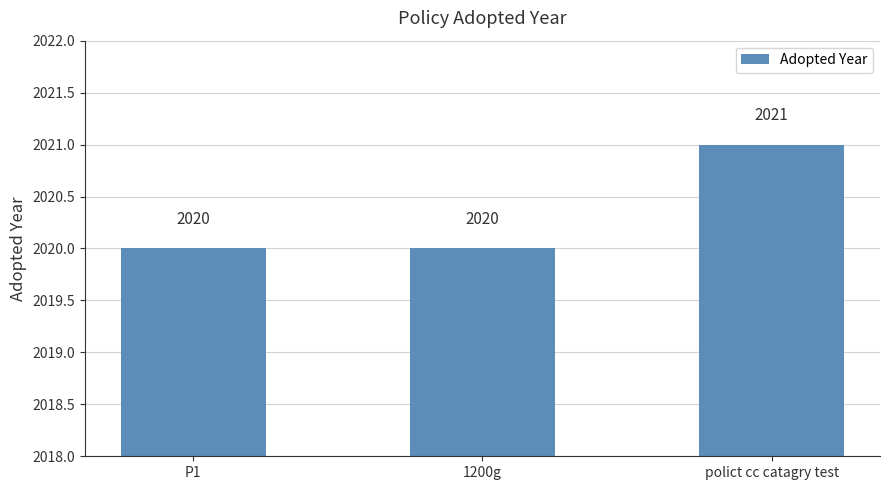

Does the chart contain any negative values?

No